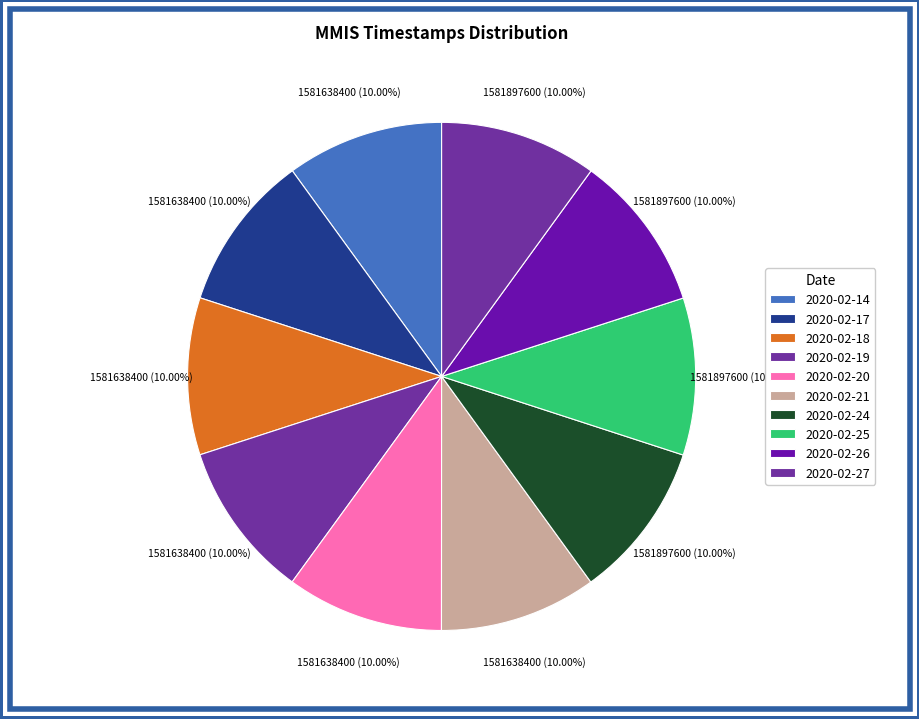

Between 2020-02-19 and 2020-02-17, which is larger?

2020-02-19